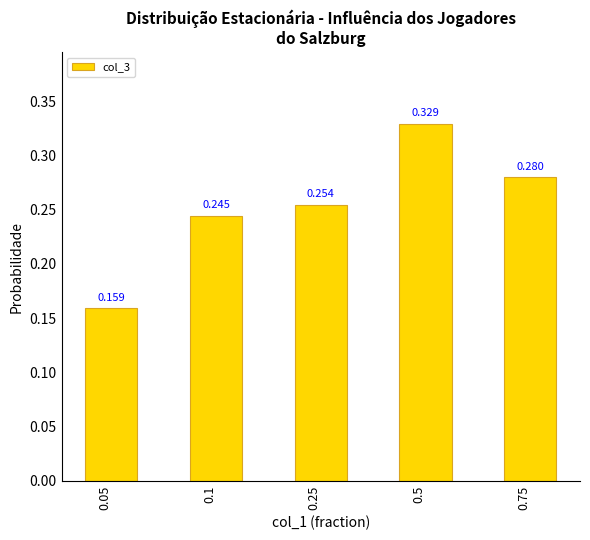

Reading left to right, what are all the values shown in this chart?

0.2	0.2	0.3	0.3	0.3